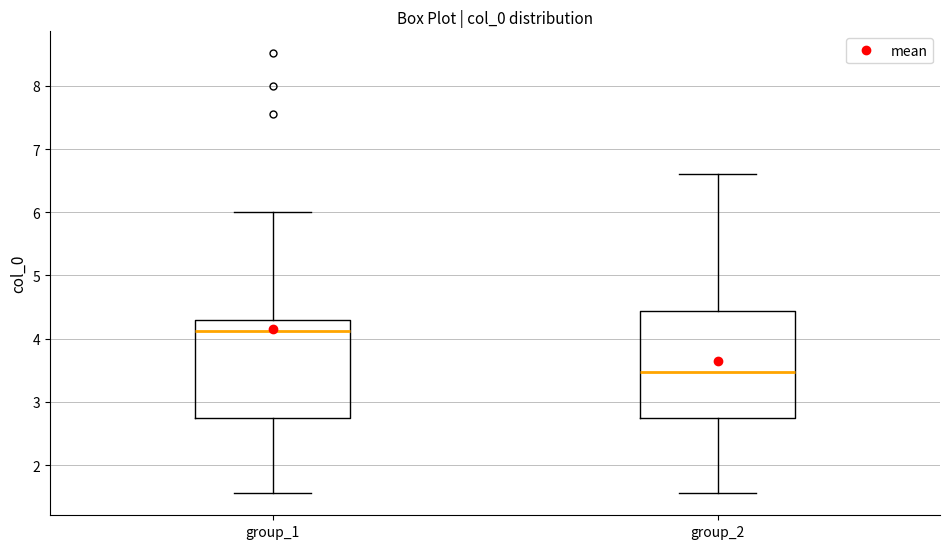

Reading left to right, transcribe this box plot: for each box, give where its median line is, the range the box spans, and where its two whiskers end, as read against the y-axis. The values are not printed on the chart, so give them approximately, as read against the axis.

group_1: median 4.1, box 2.7 to 4.3, whiskers 1.6 to 6.0
group_2: median 3.5, box 2.7 to 4.4, whiskers 1.6 to 6.6